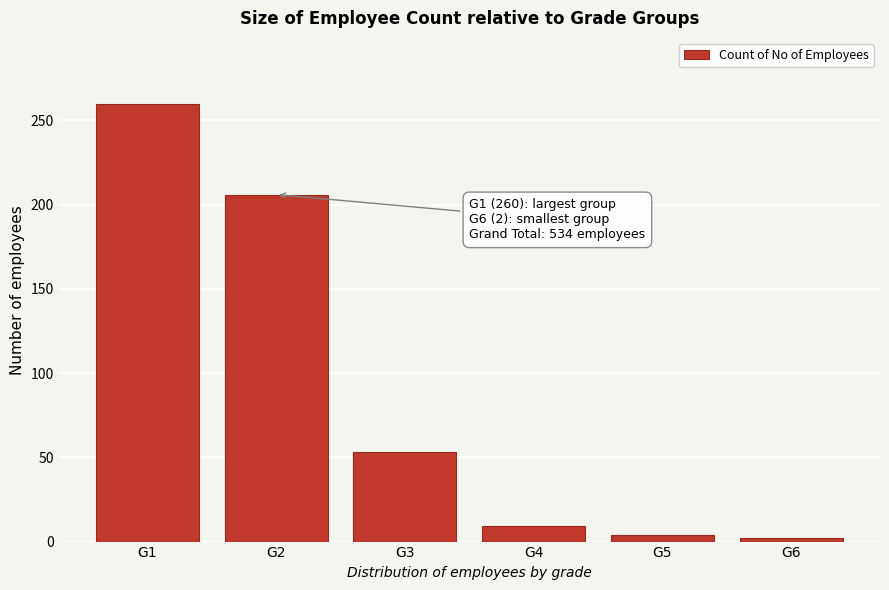

Reading left to right, transcribe all the data shown in this chart.

G1=260	G2=206	G3=53	G4=9	G5=4	G6=2